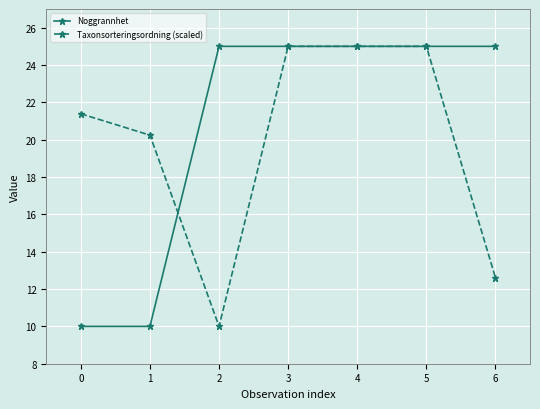

Does the chart have visible grid lines?

Yes